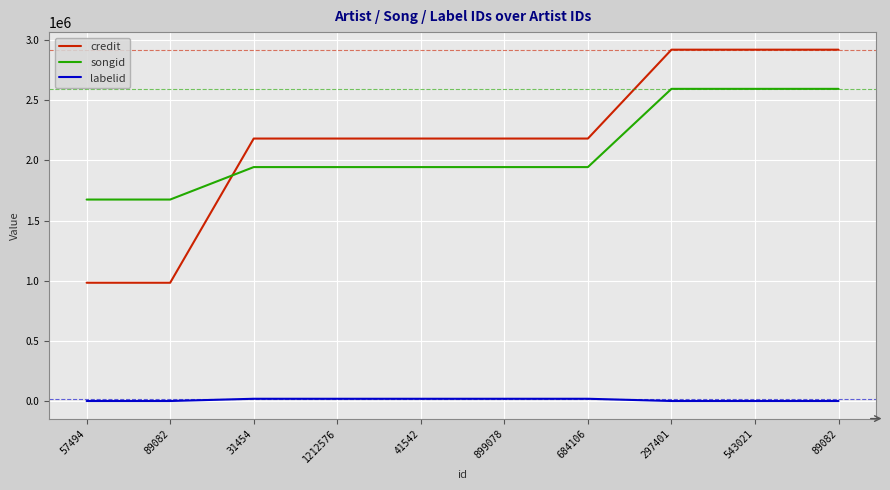

How many times do credit and songid cross each other?

1